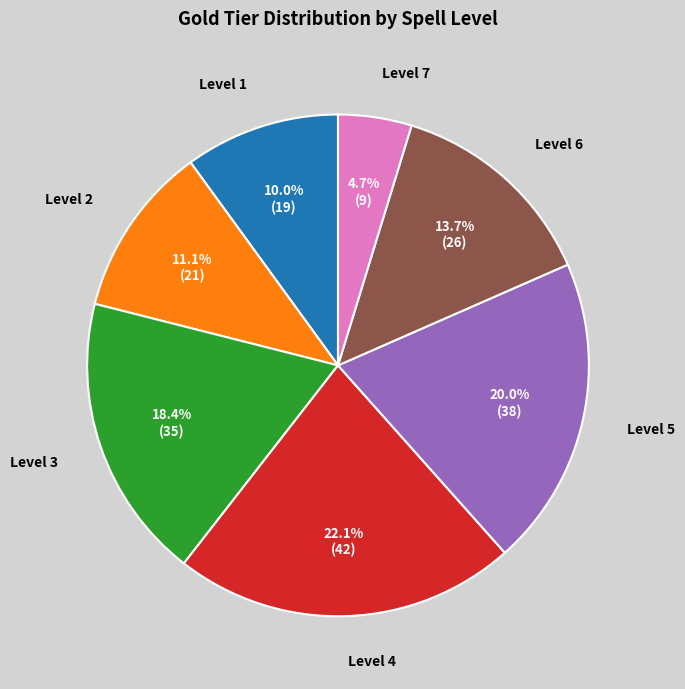

Does any single category account for the majority?

No